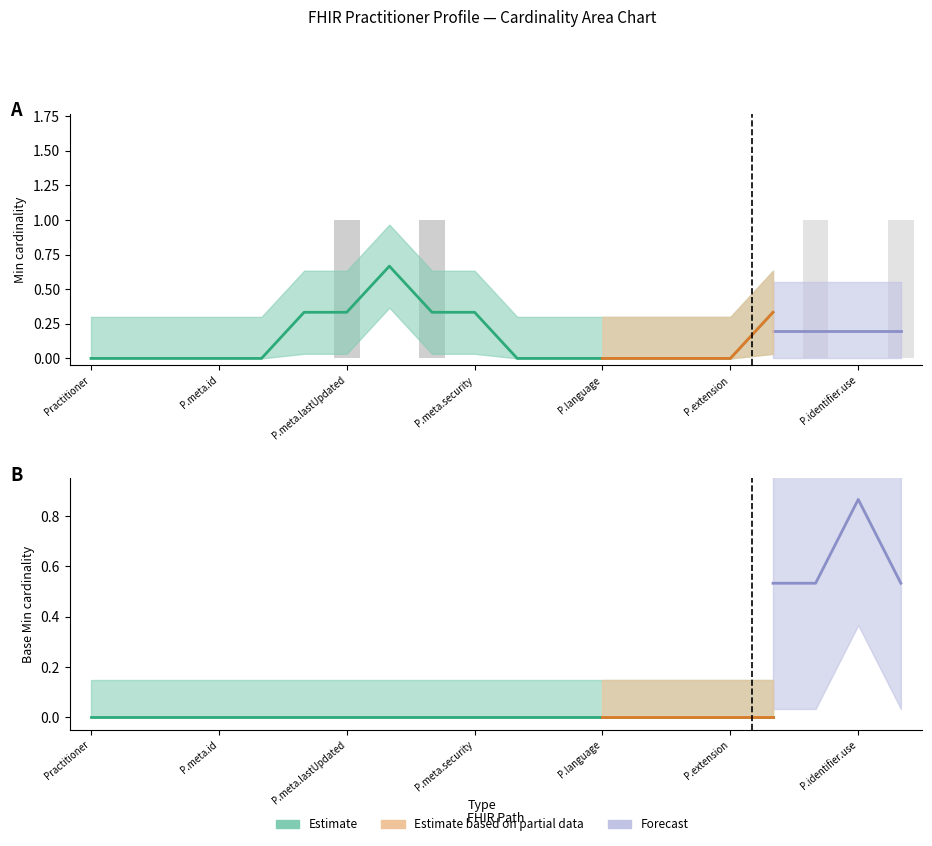

Rank the series at Practitioner.meta.id from highest to lowest value.

Min, Base Min